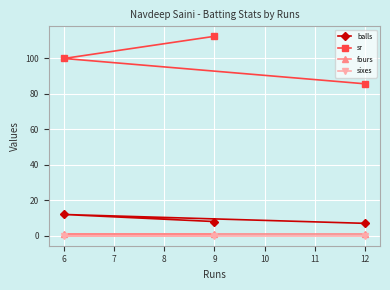

List the series in order of their peak value, highest first.

sr, balls, fours, sixes